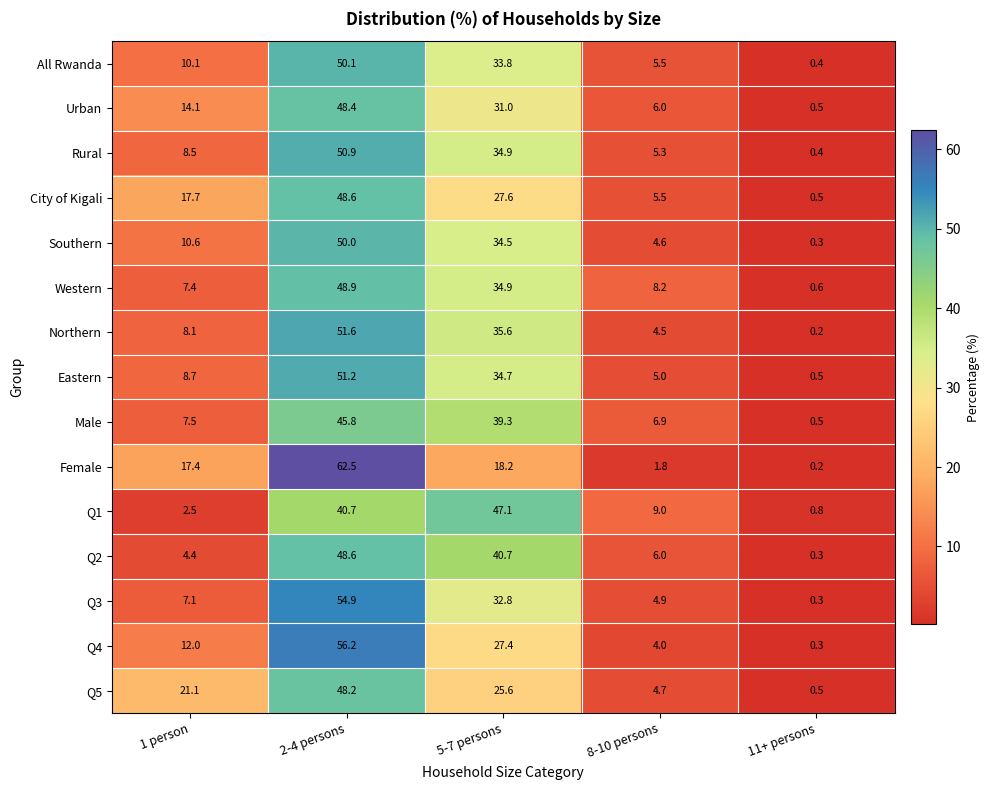

What is the sum of all Northern values?

100.0